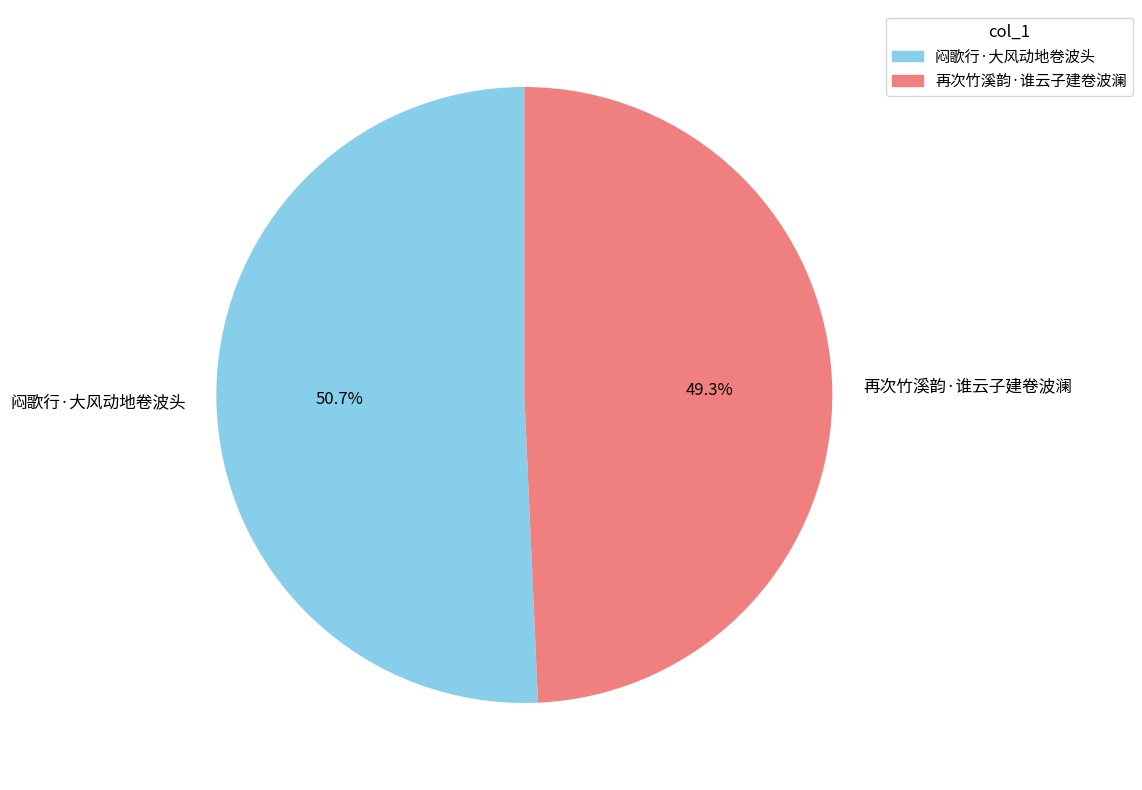

Approximately how many times larger is the value at 再次竹溪韵·谁云子建卷波澜 compared to 闷歌行·大风动地卷波头?

1.0